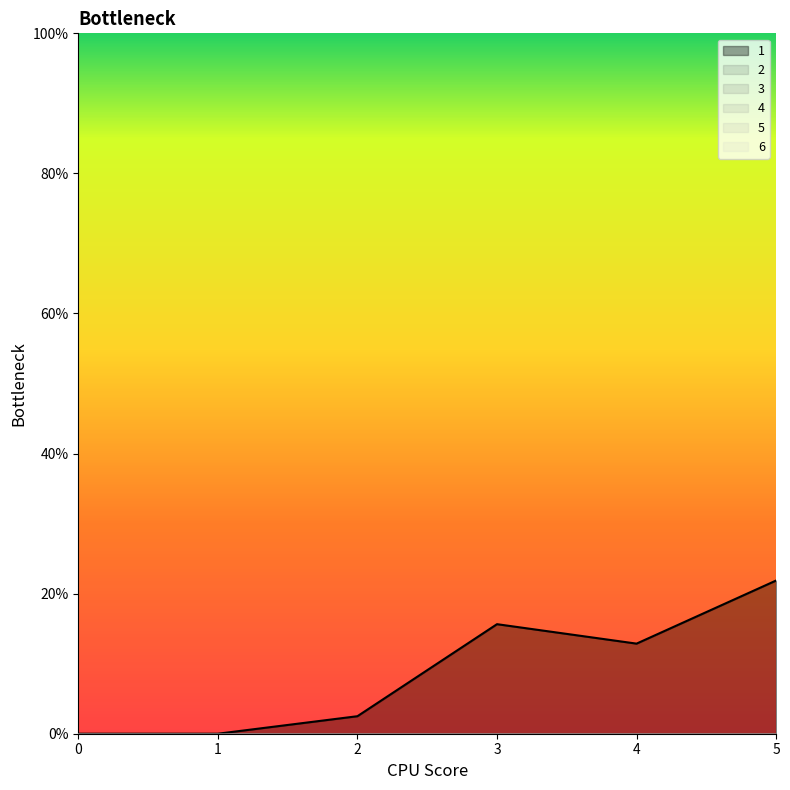

How many data points in 1 are less than 12?

3